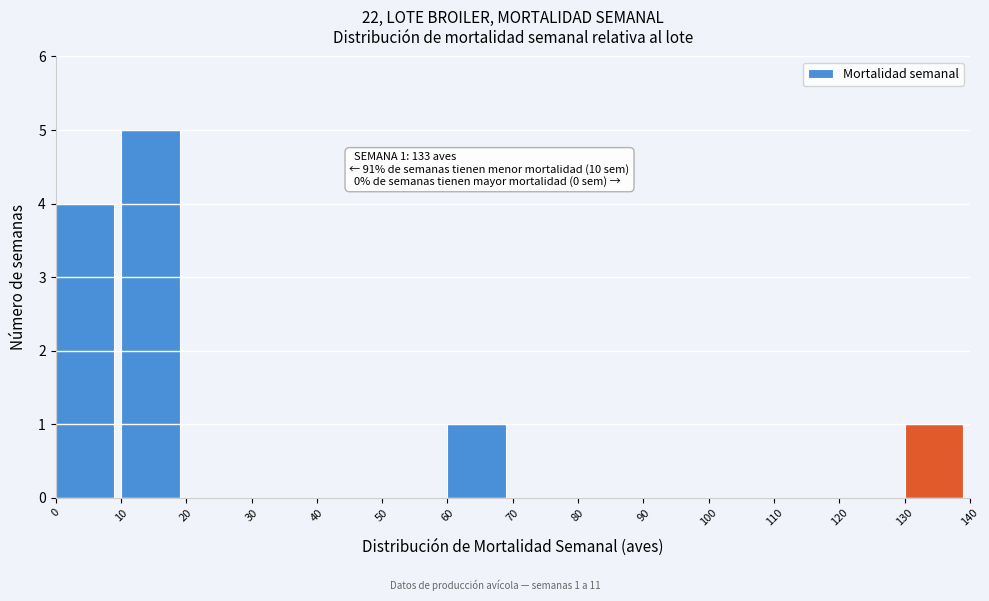

Over which range of the x-axis is the bar tallest?

10 to 20